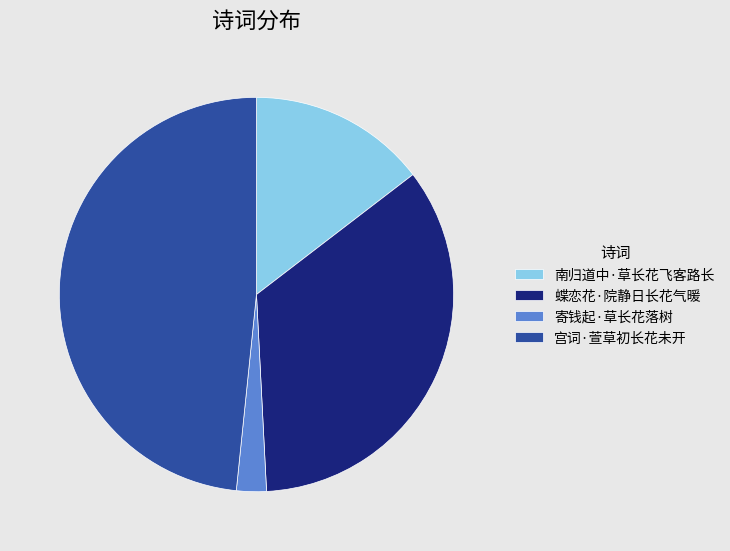

What is the ratio of the value at 南归道中·草长花飞客路长 to the value at 宫词·萱草初长花未开?

0.3